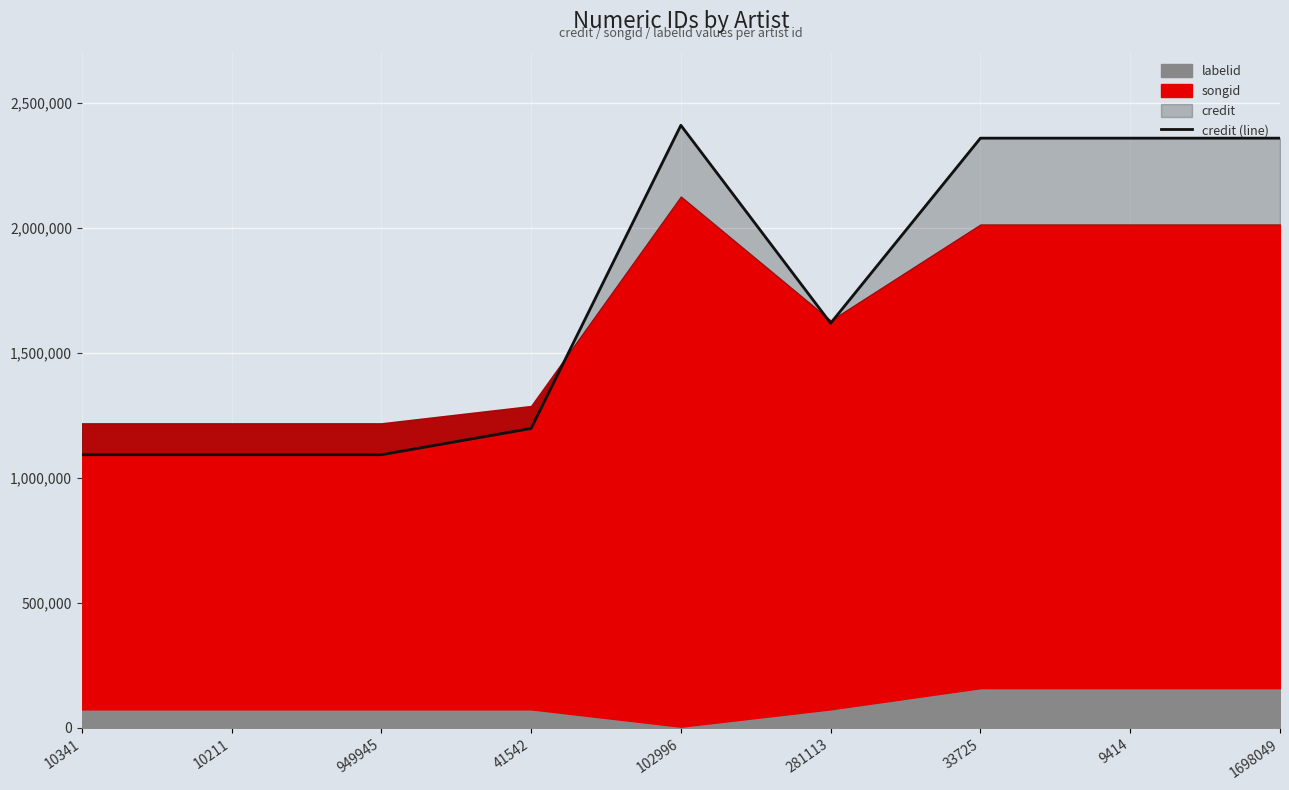

What is the change in value from 102996 to 9414?

-51412